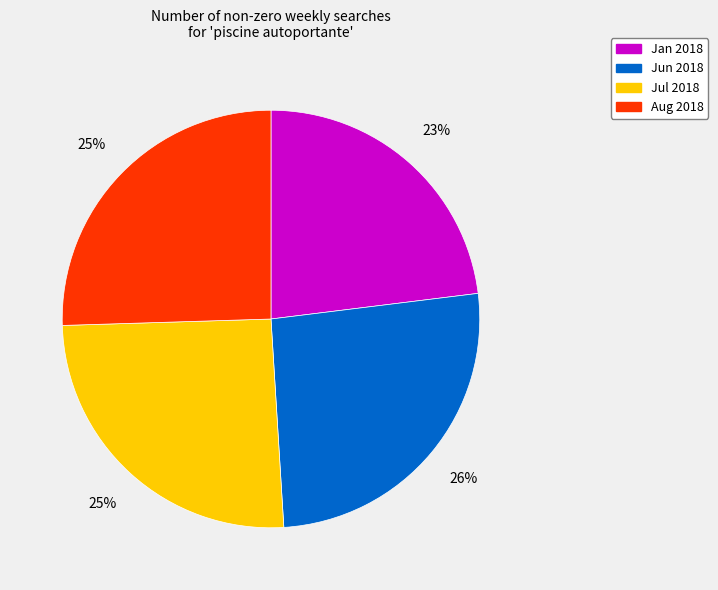

How many segments does this pie chart have?

4